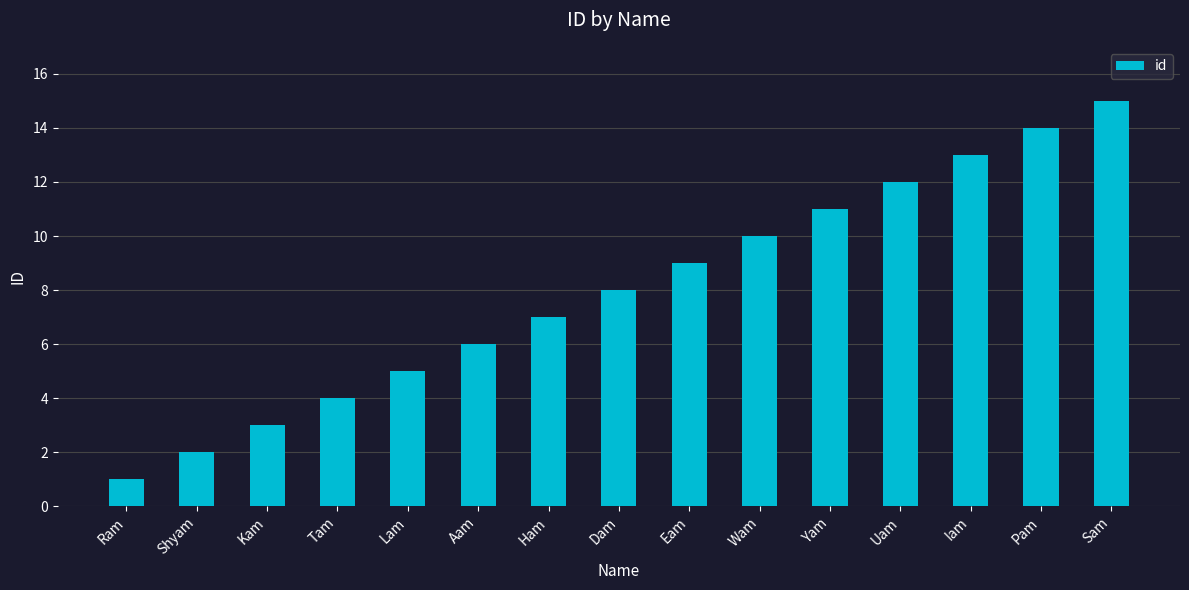

What is the difference between the values at Aam and Wam?

4